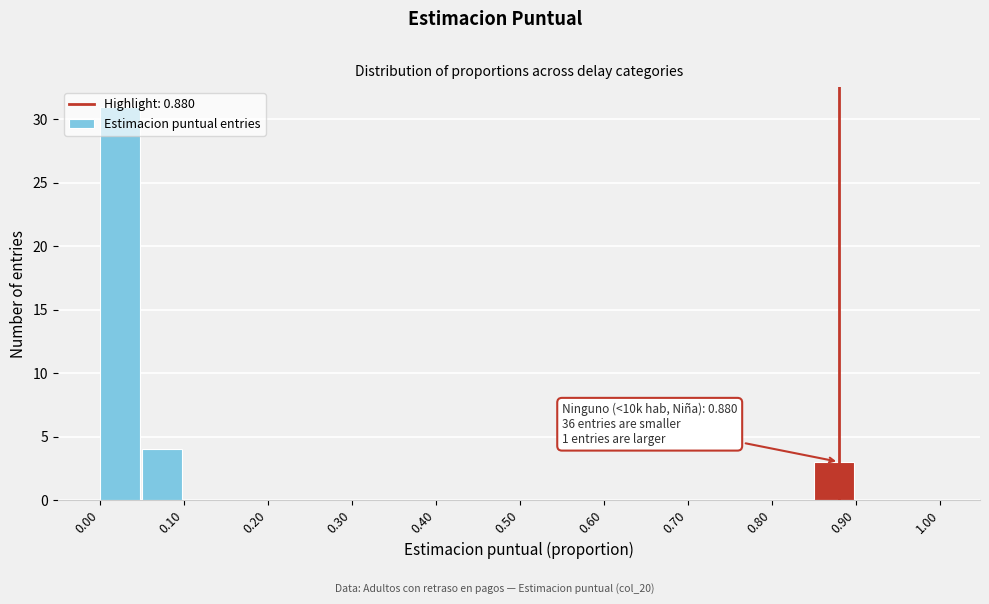

Over which range of the x-axis is the bar tallest?

0.00 to 0.05